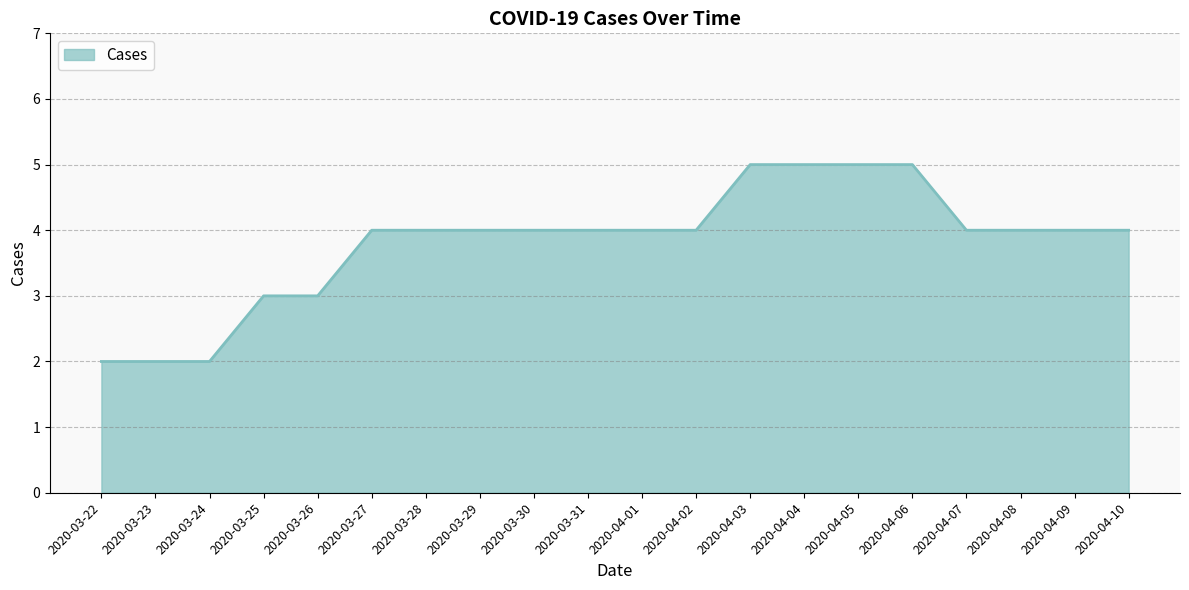

How many lines are shown in the chart?

1